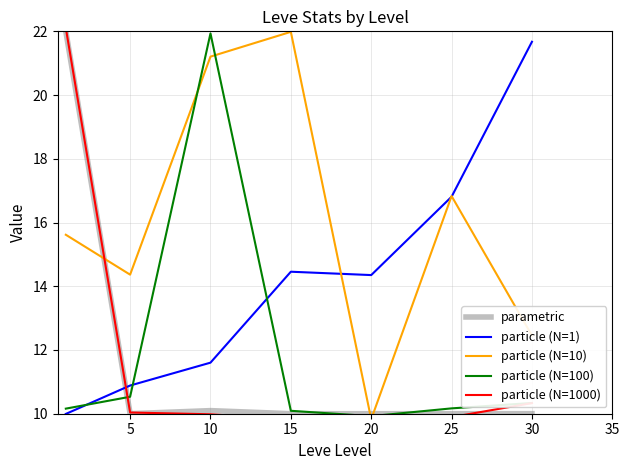

What is the difference between the maximum and second lowest values in the particle (N=1000) series?

12.2